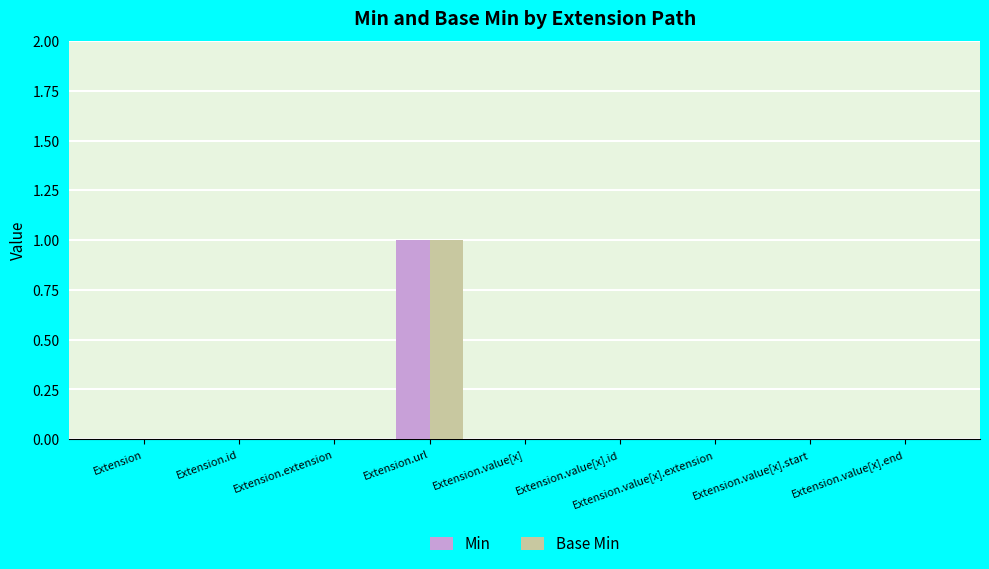

True or false: Min has a value of 0 at Extension.value[x].end.

True